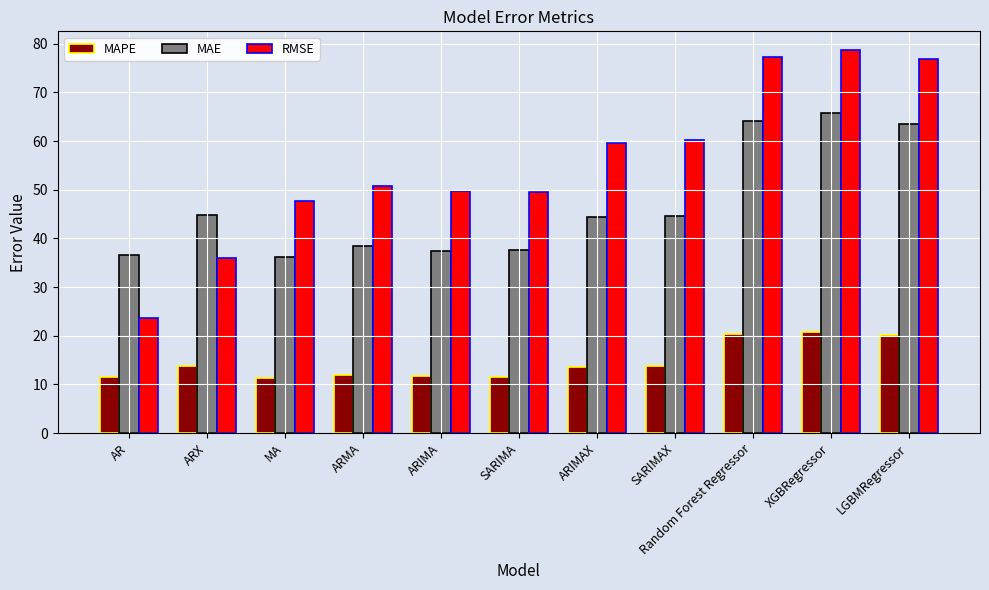

Which series changed the most between SARIMAX and XGBRegressor?

MAE